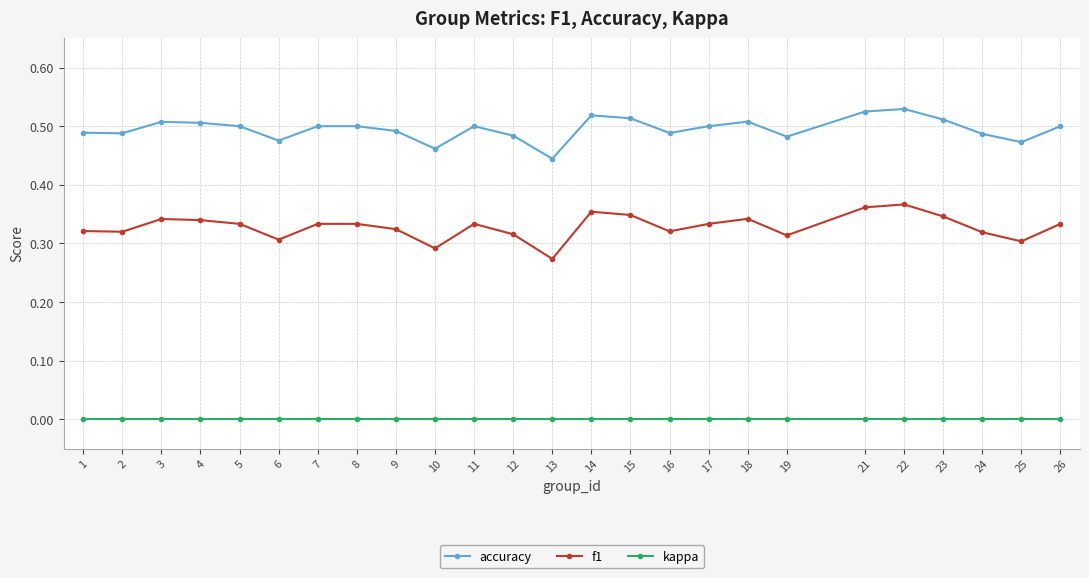

How many lines are shown in the chart?

3